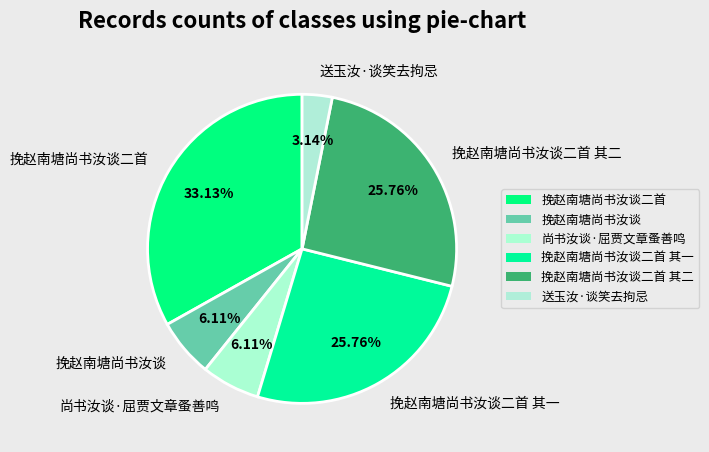

Is there a majority slice in this chart?

No